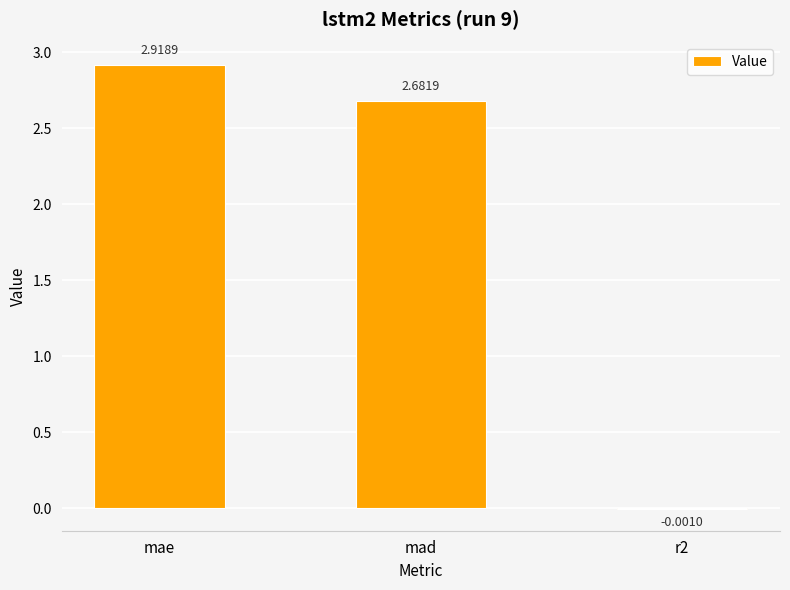

What is the difference between the values at mad and mae?

0.2